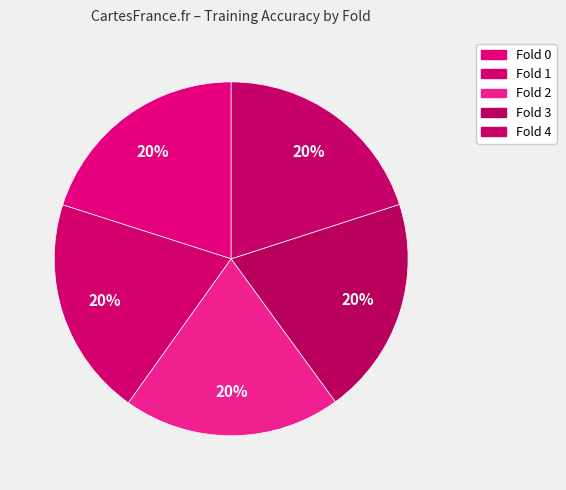

Count the number of slices in the pie.

5